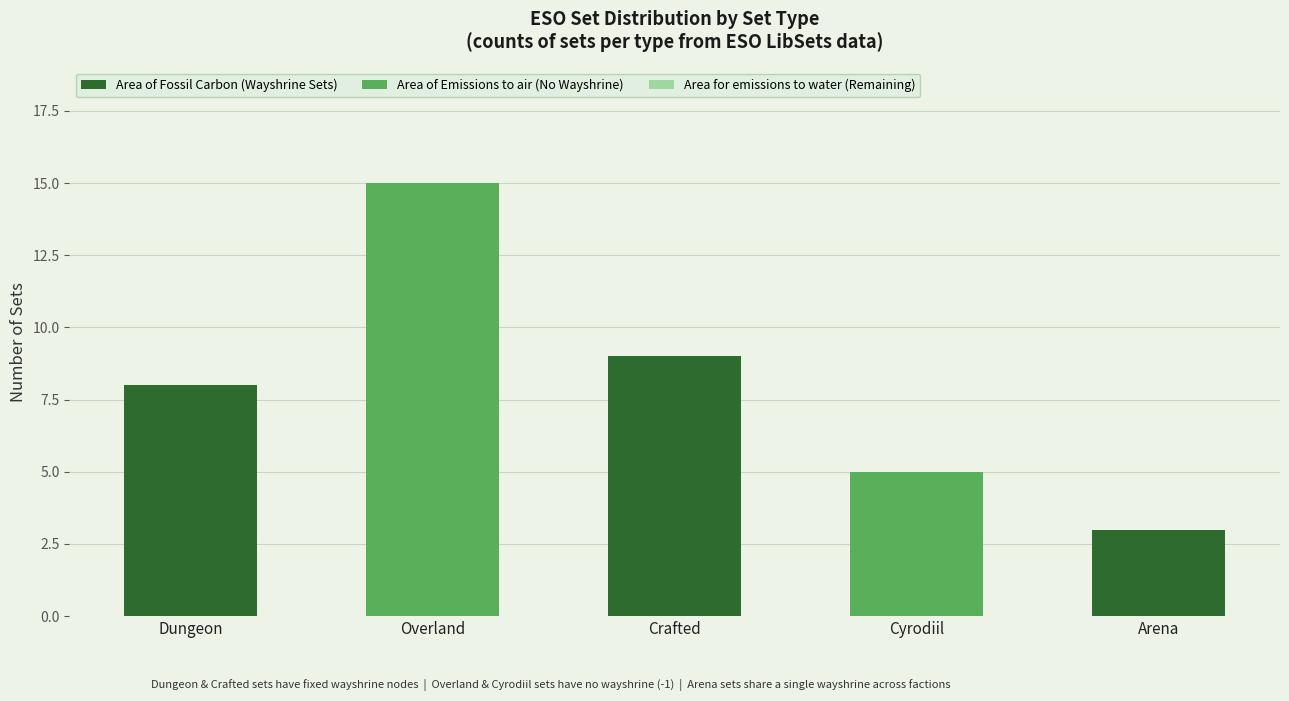

At which category is the sum across all series the highest?

Overland